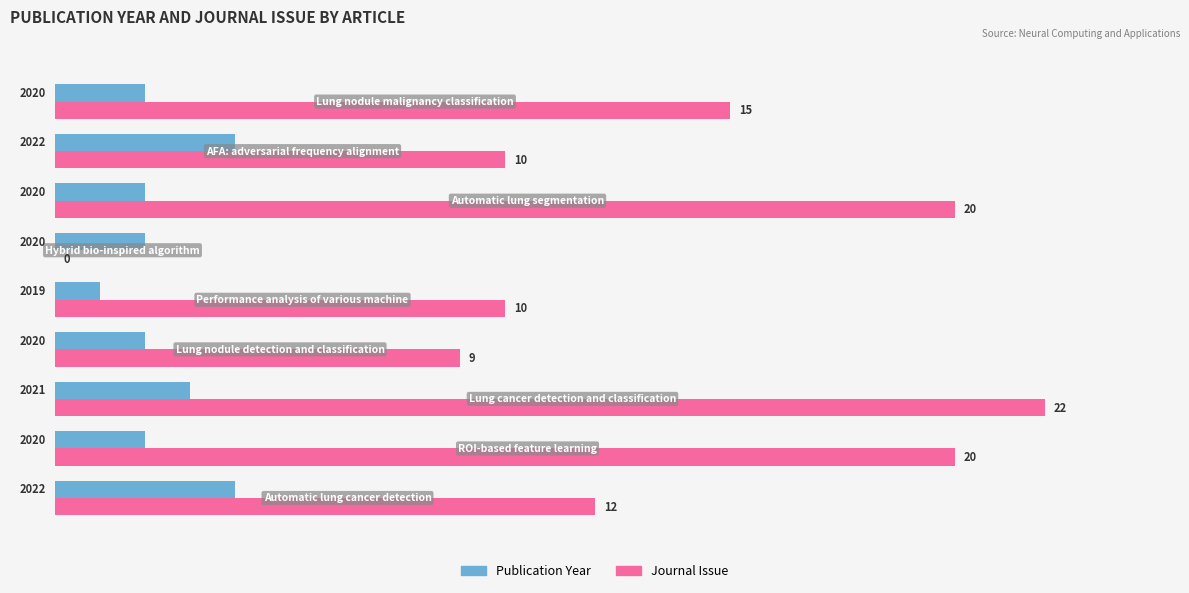

Which series has the largest total across all categories?

Journal Issue